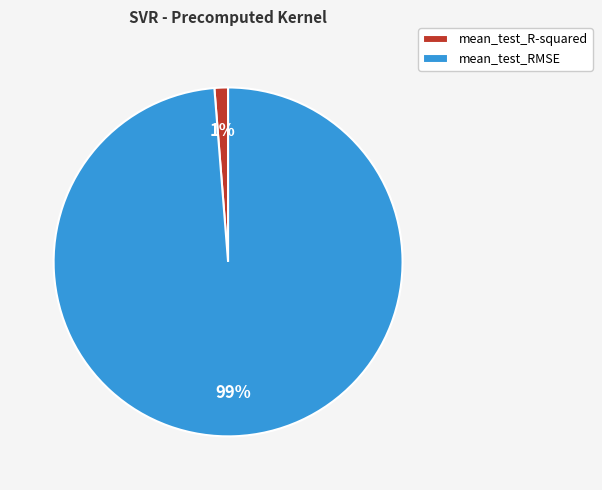

Do mean_test_RMSE and mean_test_R-squared together represent more than half of the pie?

Yes